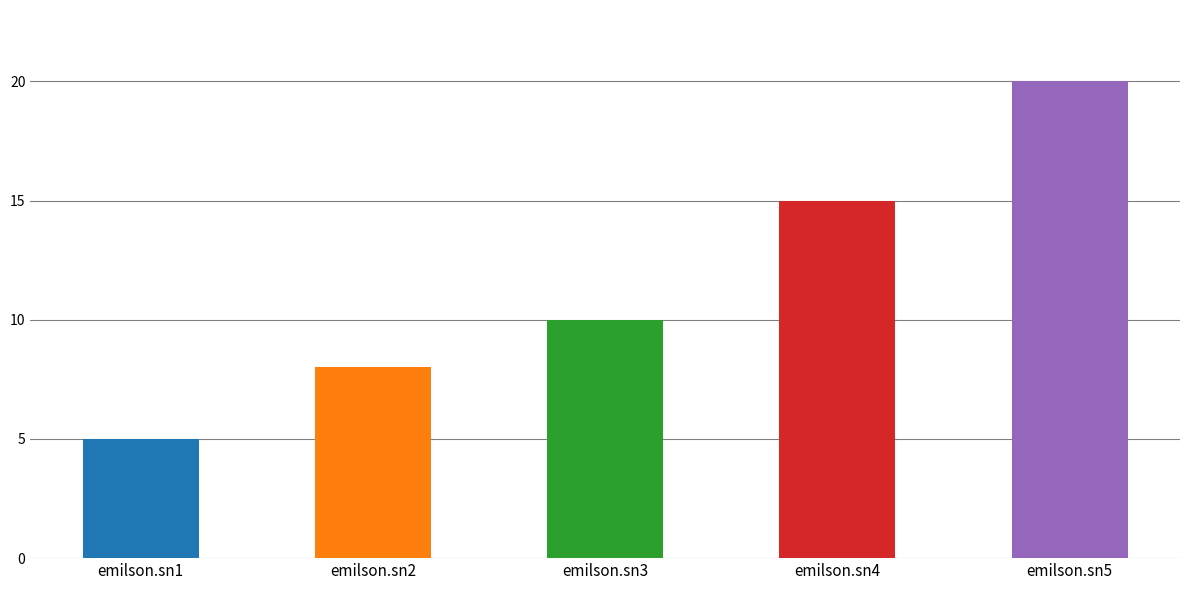

What is the value of the 2nd bar from the left?

8